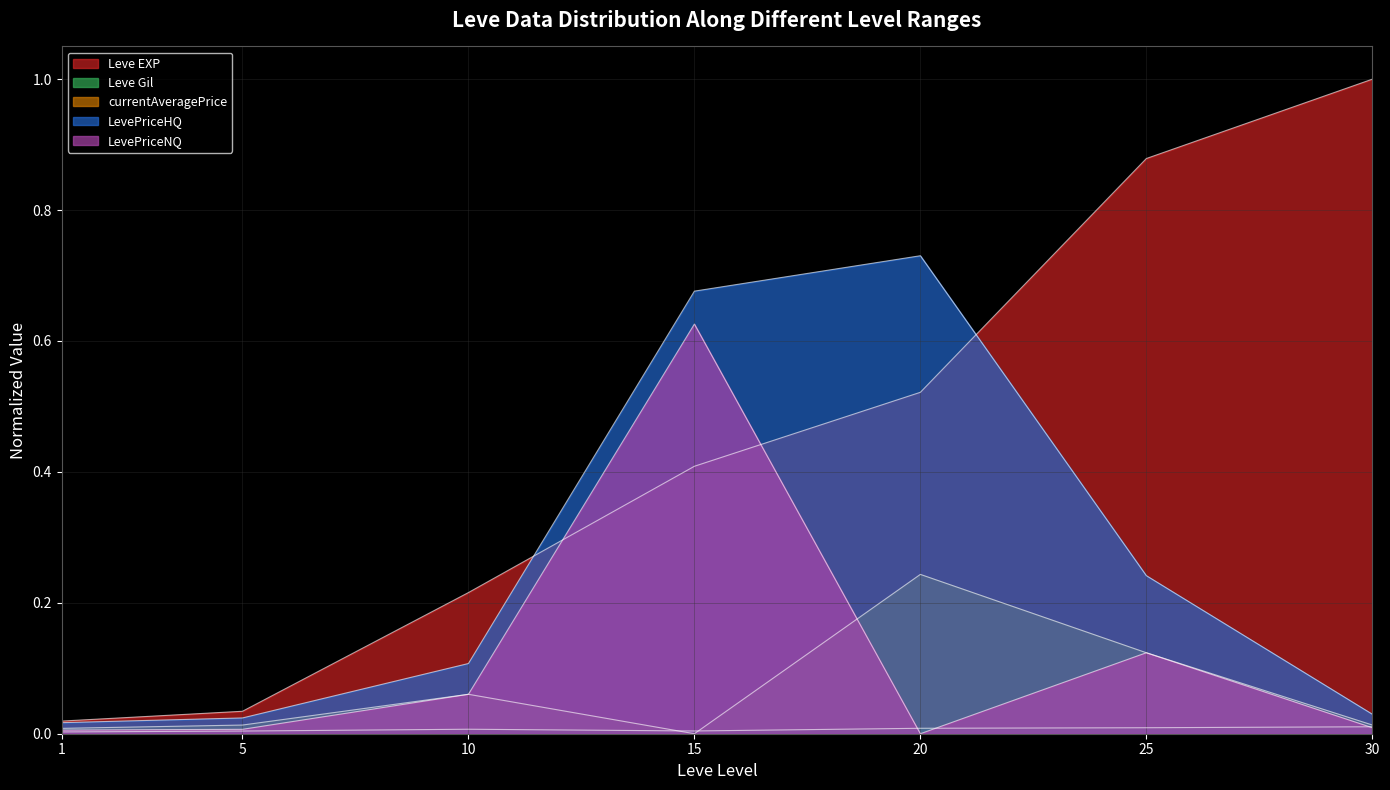

How many intersections are there between Leve EXP and LevePriceNQ?

2